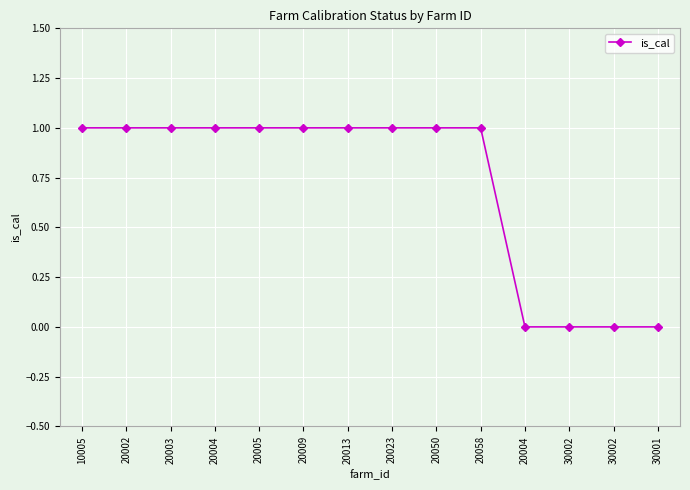

How many data points does each series have?

14